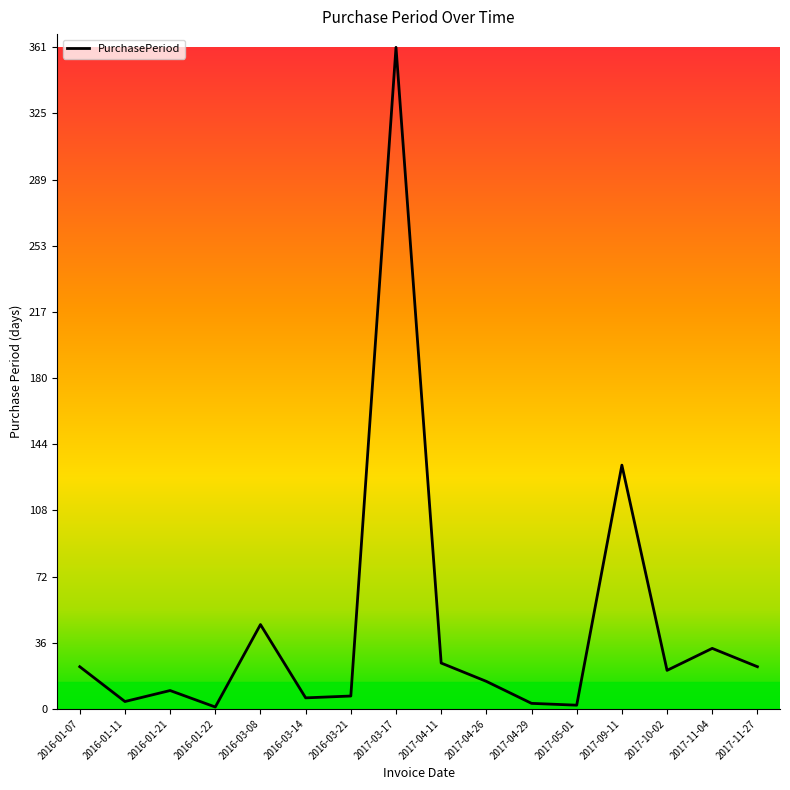

At which label is the value closest to 181?

2017-09-11